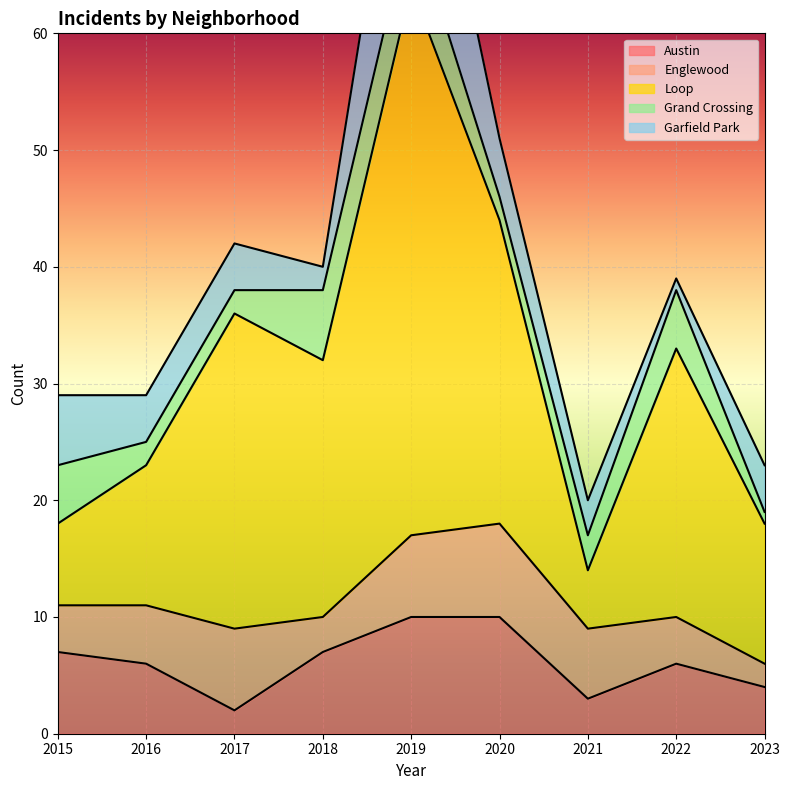

What is the sum of the Englewood values at 2020 and 2022?

12